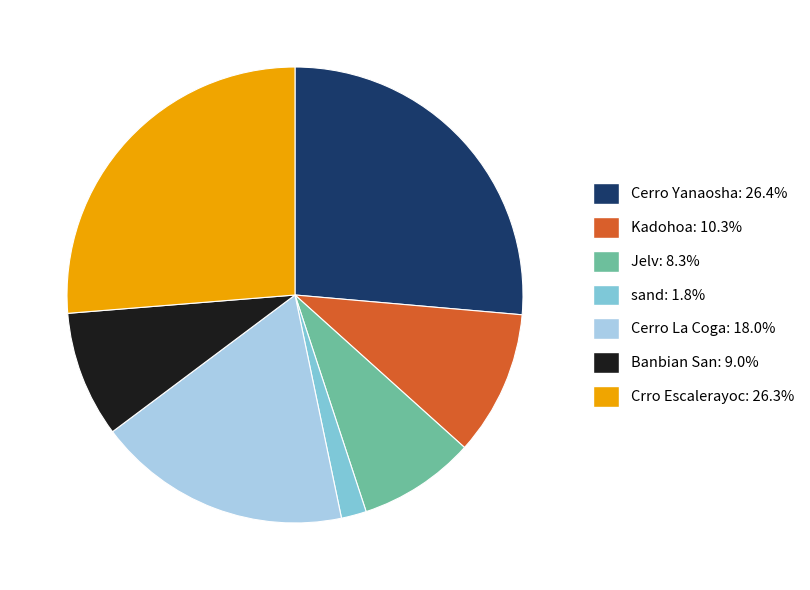

Which slice is the smallest?

sand